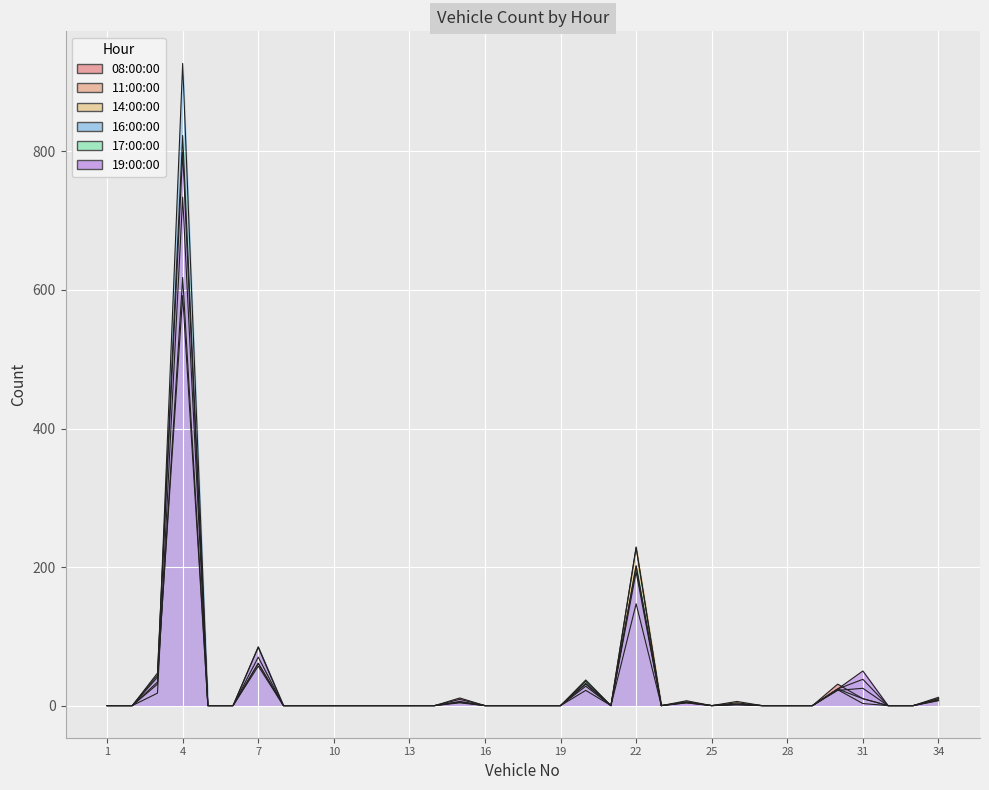

Reading left to right, transcribe all the data shown in this chart.

08:00:00: 0	0	41	592	0	0	57	0	0	0	0	0	0	0	11	0	0	0	0	31	0	147	0	5	0	4	0	0	0	31	10	0	0	12
11:00:00: 0	0	34	618	0	0	70	0	0	0	0	0	0	0	5	0	0	0	0	28	0	228	0	7	0	2	0	0	0	22	25	0	0	10
14:00:00: 0	0	18	734	0	0	61	0	0	0	0	0	0	0	4	0	0	0	0	35	0	229	0	5	0	6	0	0	0	23	3	0	0	8
16:00:00: 0	0	31	927	0	0	61	0	0	0	0	0	0	0	5	0	0	0	0	22	0	201	0	4	0	2	0	0	0	24	38	0	0	8
17:00:00: 0	0	47	823	0	0	85	0	0	0	0	0	0	0	6	0	0	0	0	37	0	202	0	5	0	1	0	0	0	24	10	0	0	7
19:00:00: 0	0	44	799	0	0	84	0	0	0	0	0	0	0	9	0	0	0	0	32	0	193	0	4	0	2	0	0	0	24	50	0	0	10